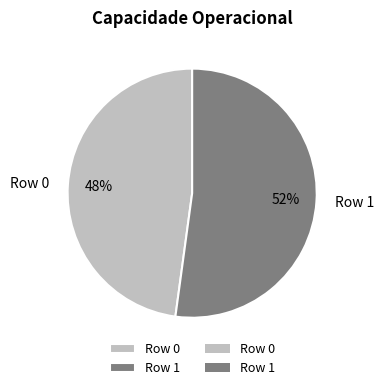

The Row 1 slice represents 52% of the pie. True or false?

True